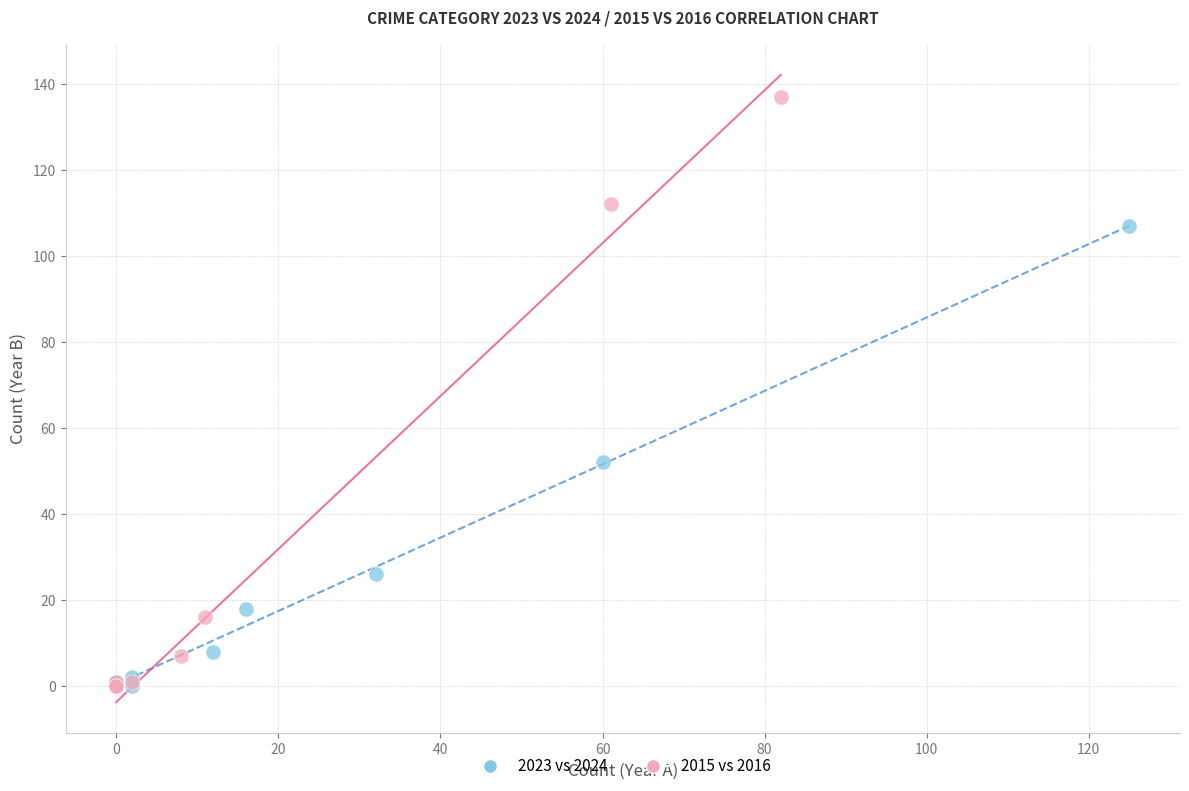

What are all the series names shown in the legend?

2023 vs 2024, 2015 vs 2016